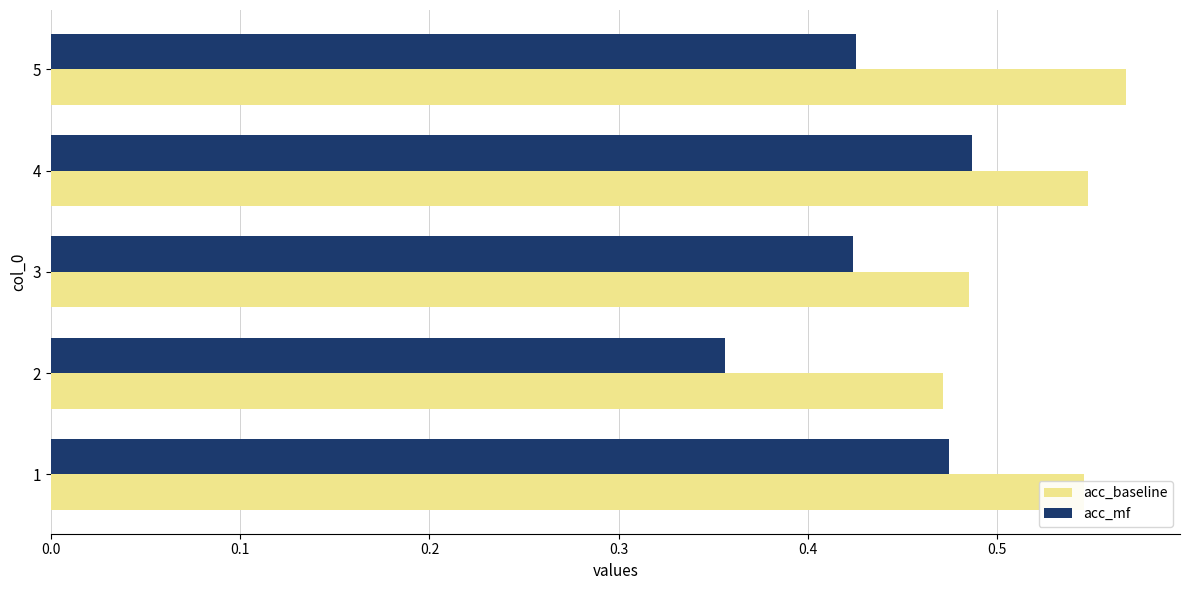

Is it true that acc_baseline equals 0.8 at 3?

False